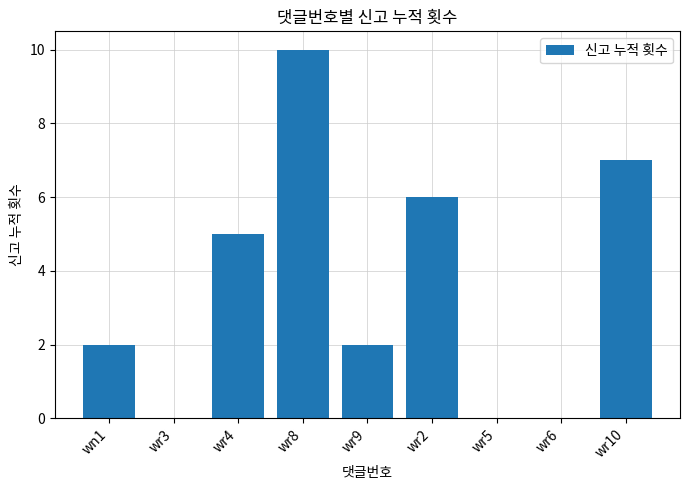

What is the greatest value displayed?

10